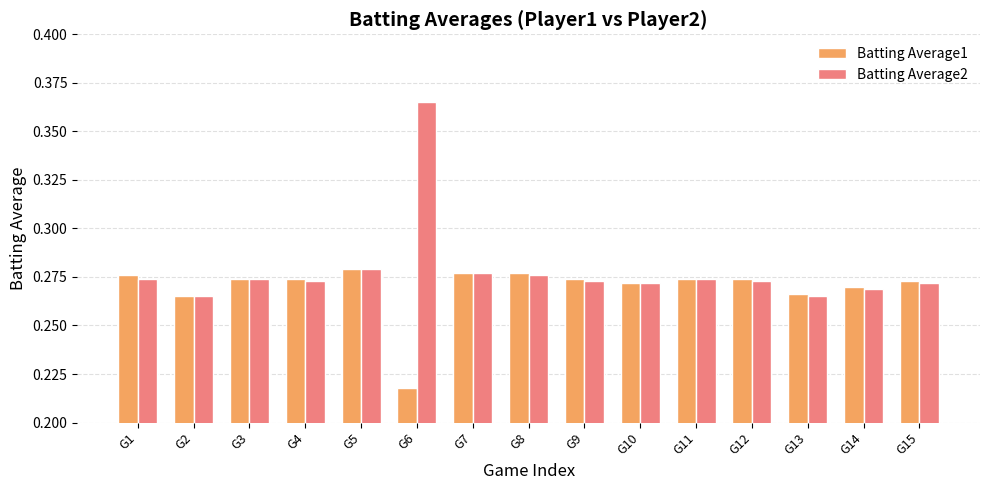

How many groups of bars are there?

15